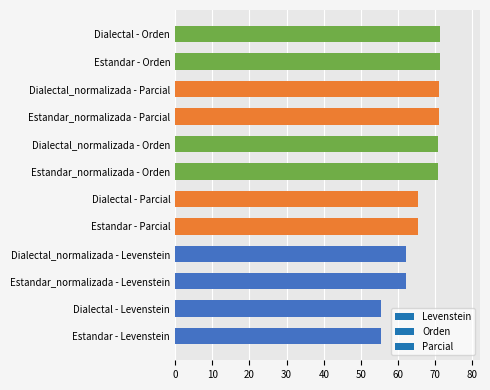

What is the smallest value displayed?

55.4